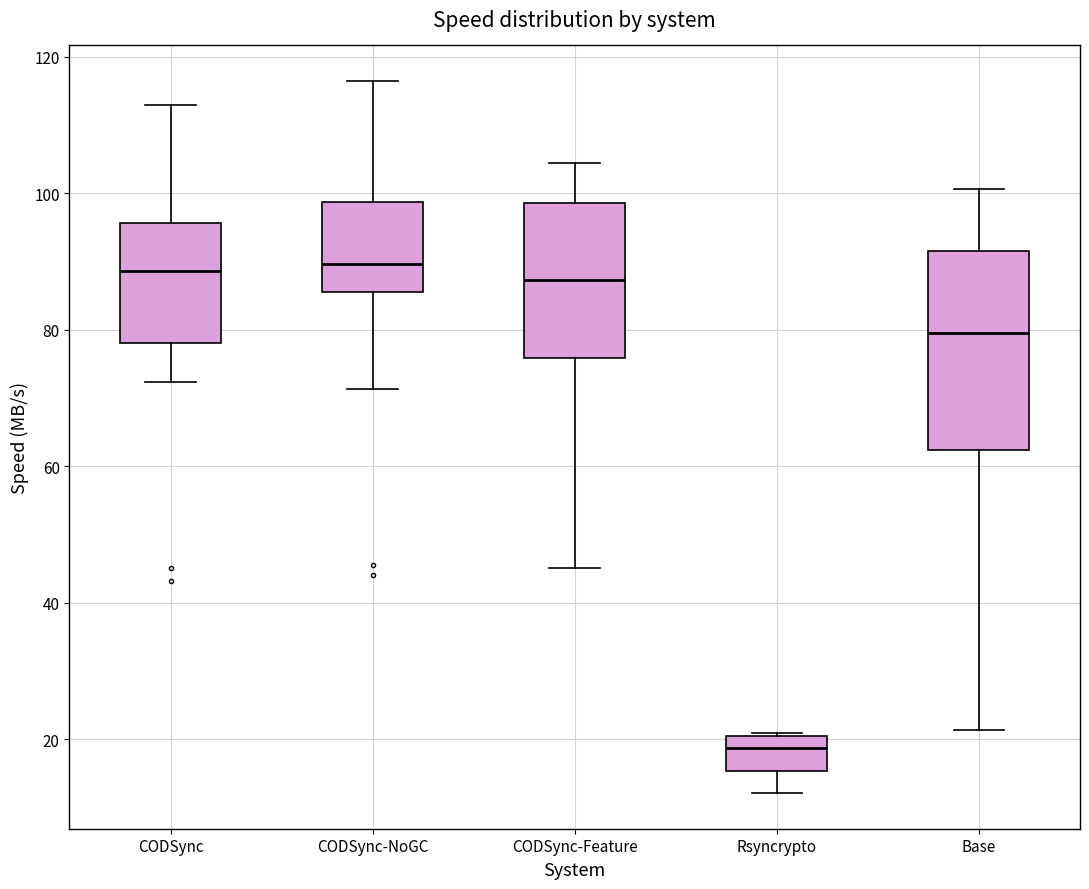

Where does the median line of the box for Rsyncrypto sit on the y-axis? The values are not printed on the chart, so give them approximately, as read against the axis.

18